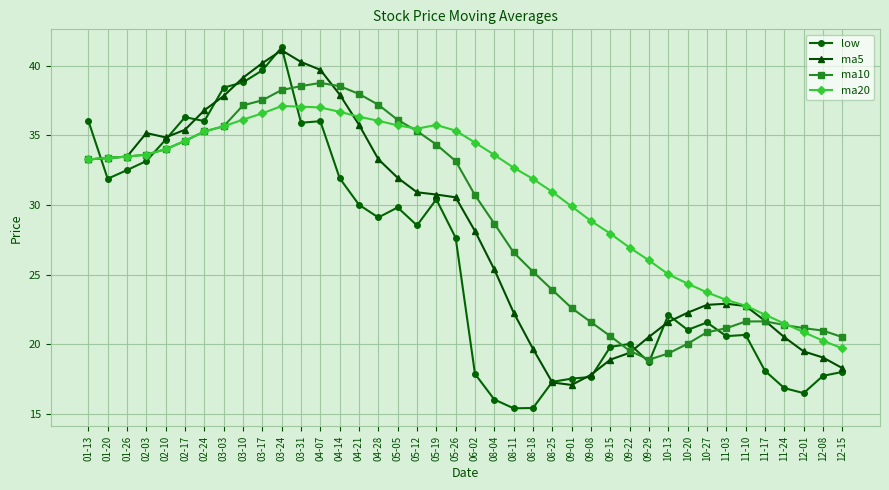

Rank the series by their average value, from lowest to highest.

low, ma5, ma10, ma20